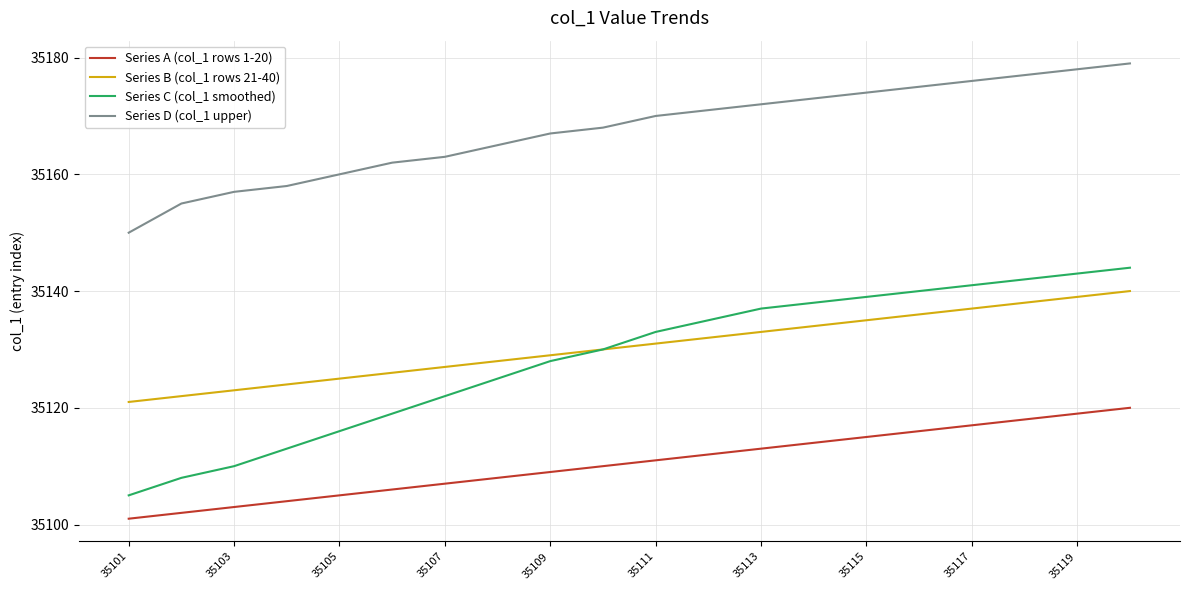

Rank the series by their maximum value, from highest to lowest.

Series D (col_1 upper), Series C (col_1 smoothed), Series B (col_1 rows 21-40), Series A (col_1 rows 1-20)